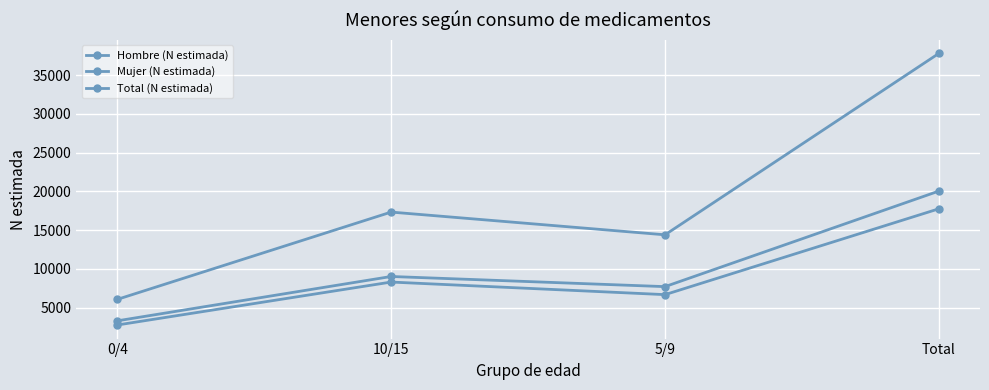

Which category has the highest value in the Mujer (N estimada) series?

Total